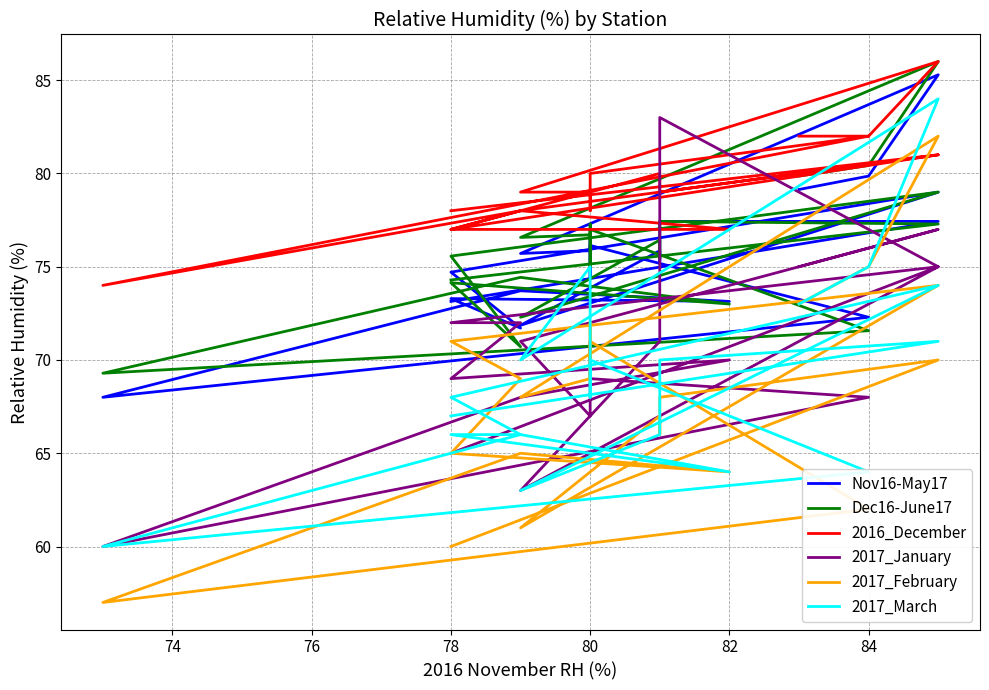

How many interior local peaks does the 2017_March series have?

6